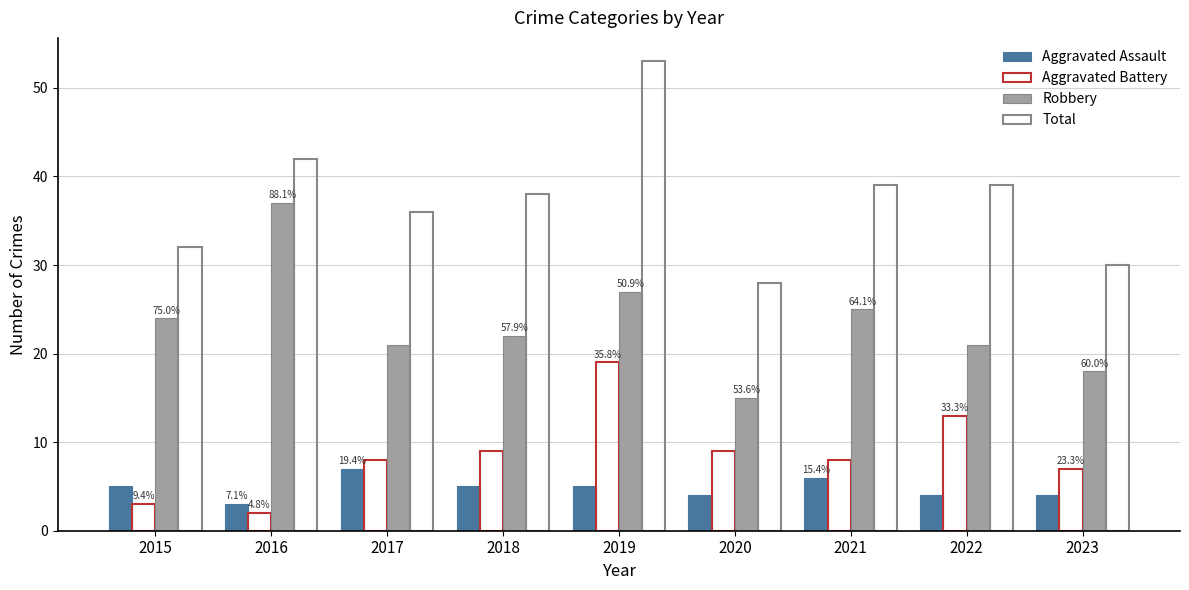

How many values in the Total series are below 38?

4